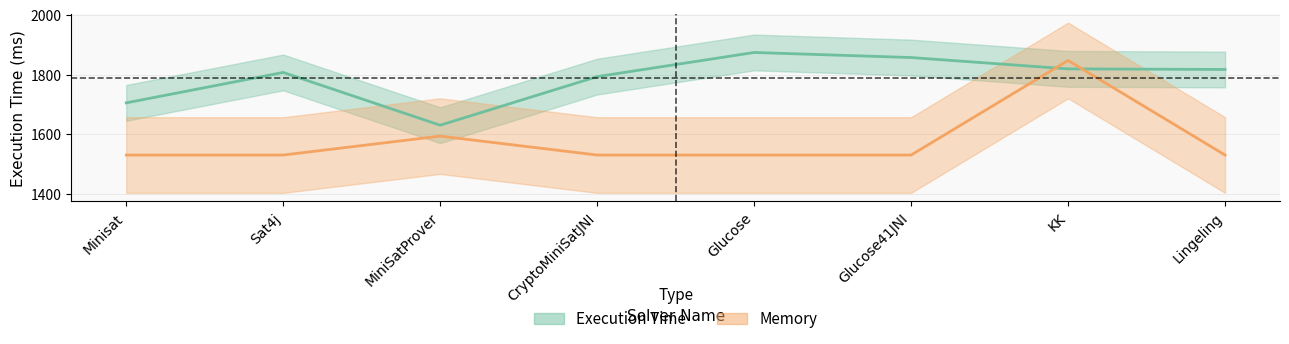

At how many categories does at least one series exceed 1736?

6